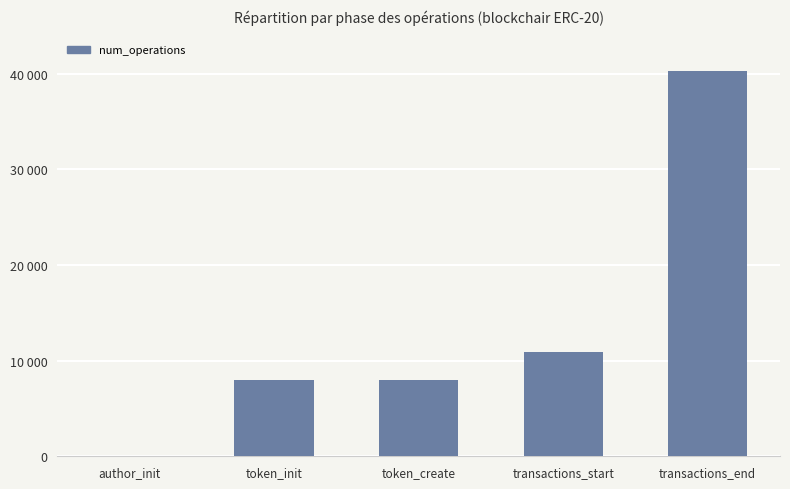

Are the bars horizontal?

No